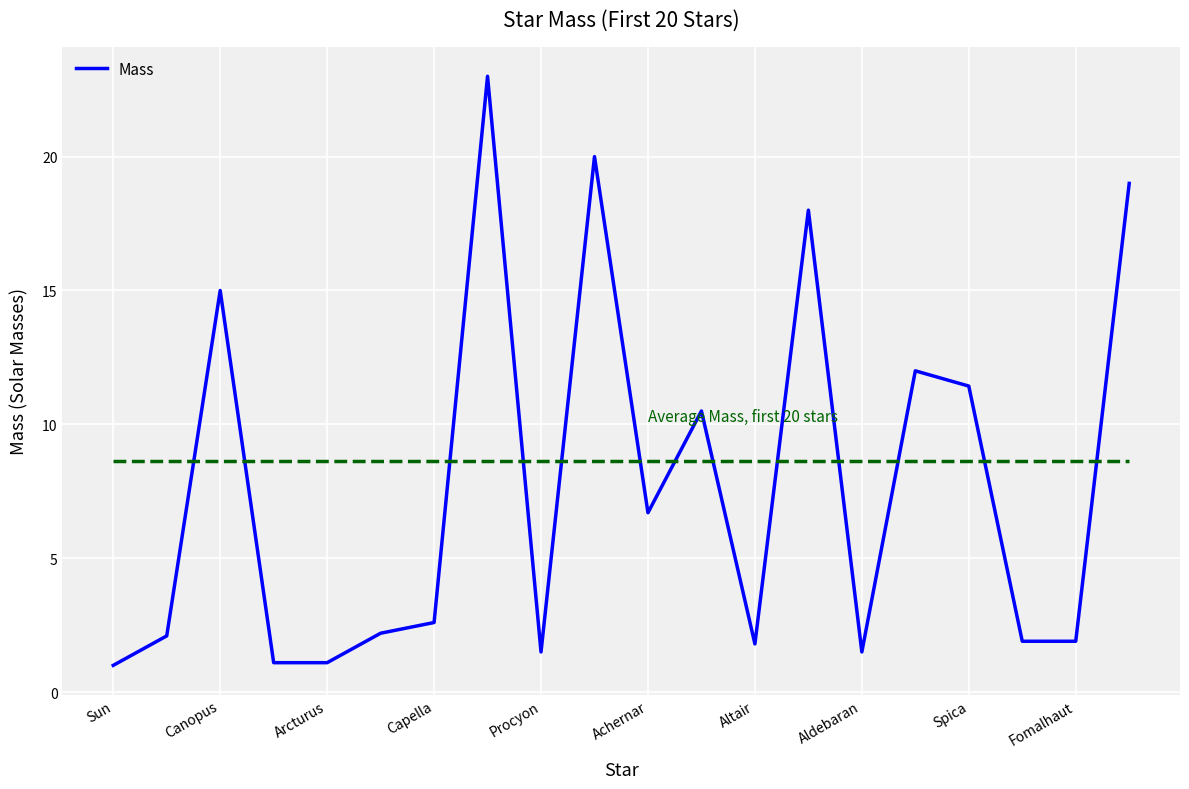

What is the minimum value shown in the chart?

1.0